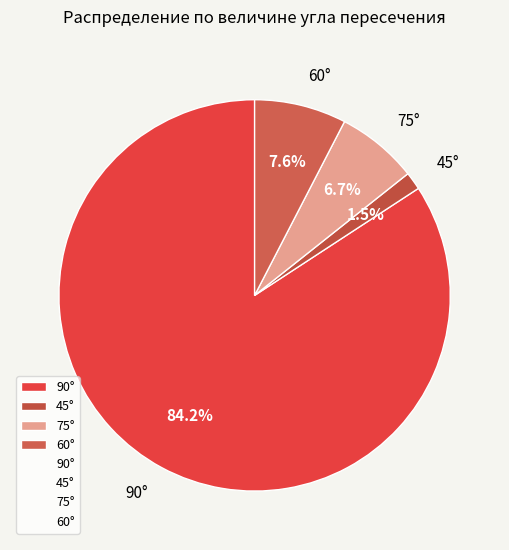

Does any single category account for the majority?

Yes